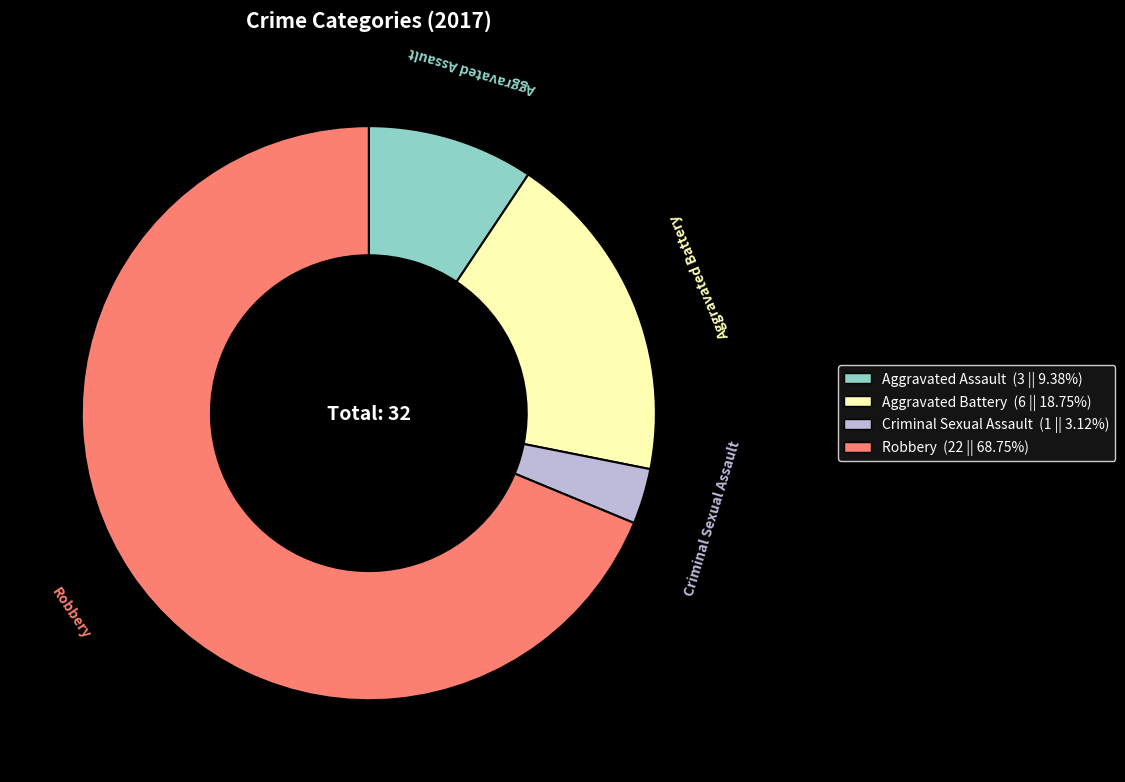

The Robbery slice represents 56% of the pie. True or false?

False